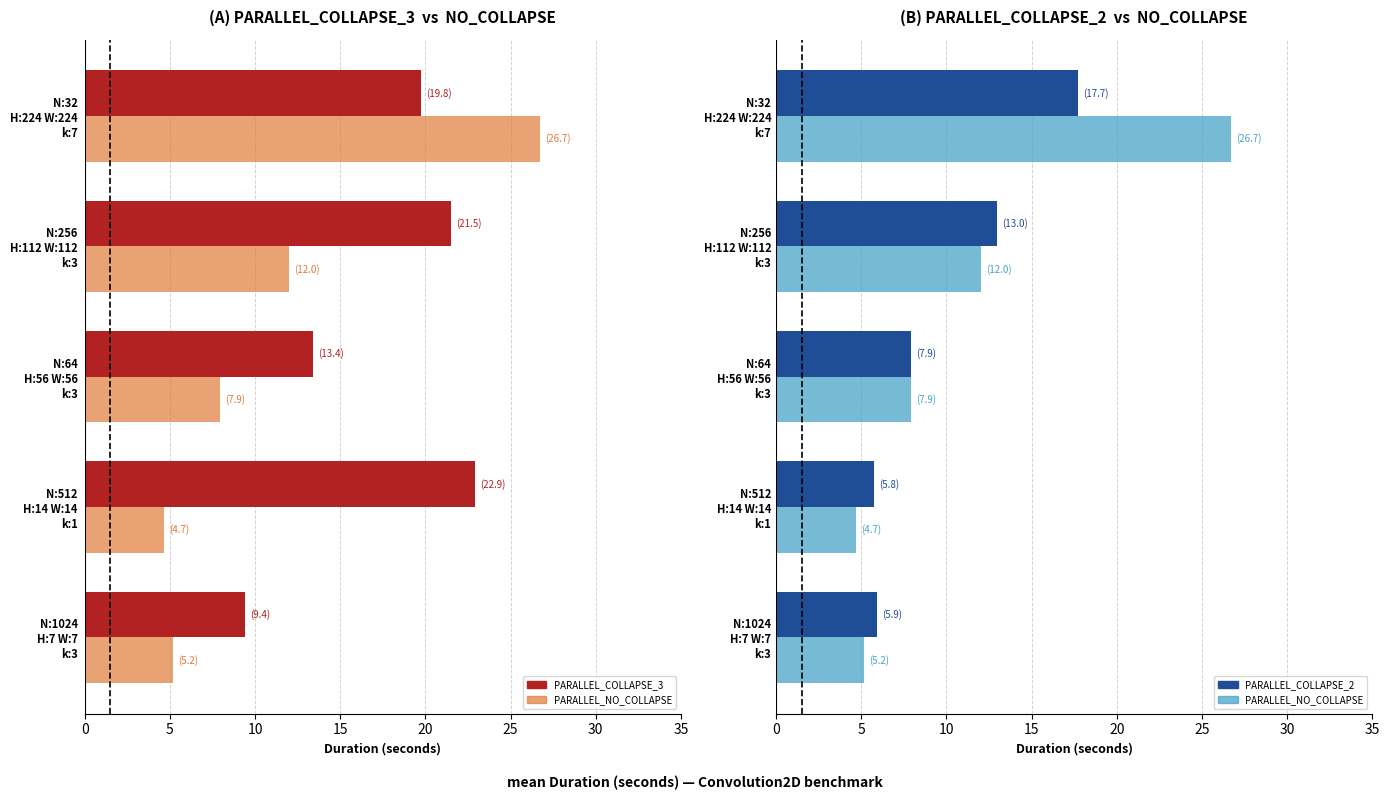

Reading left to right, extract all data points from this chart.

PARALLEL_COLLAPSE_3: 19.8	21.5	13.4	22.9	9.4
PARALLEL_NO_COLLAPSE: 26.7	12.0	7.9	4.7	5.2
PARALLEL_COLLAPSE_2: 17.7	13.0	7.9	5.8	5.9